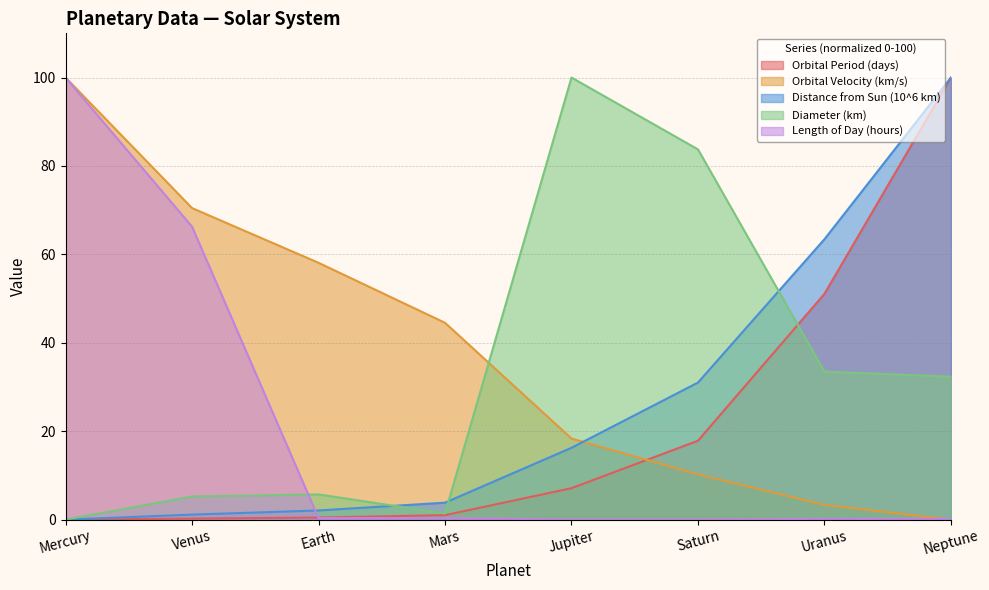

How many data points in Orbital Period (days) are less than 7?

4